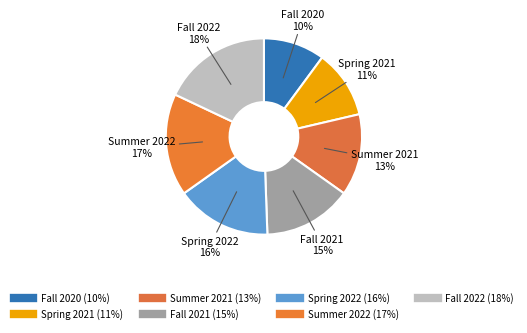

To the nearest percent, what is the combined percentage of Fall 2020 and Fall 2021?

25%